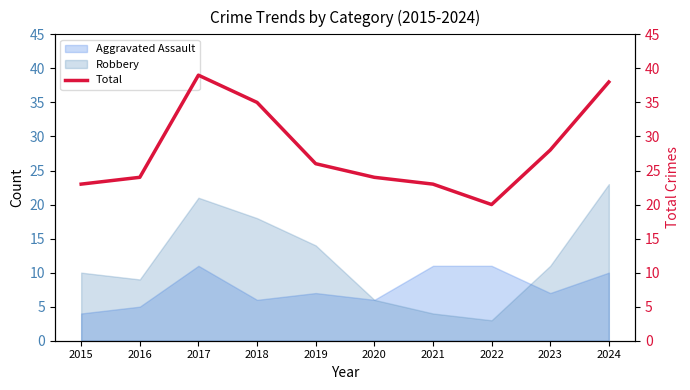

Between 2021 and 2024, which is larger?

2024